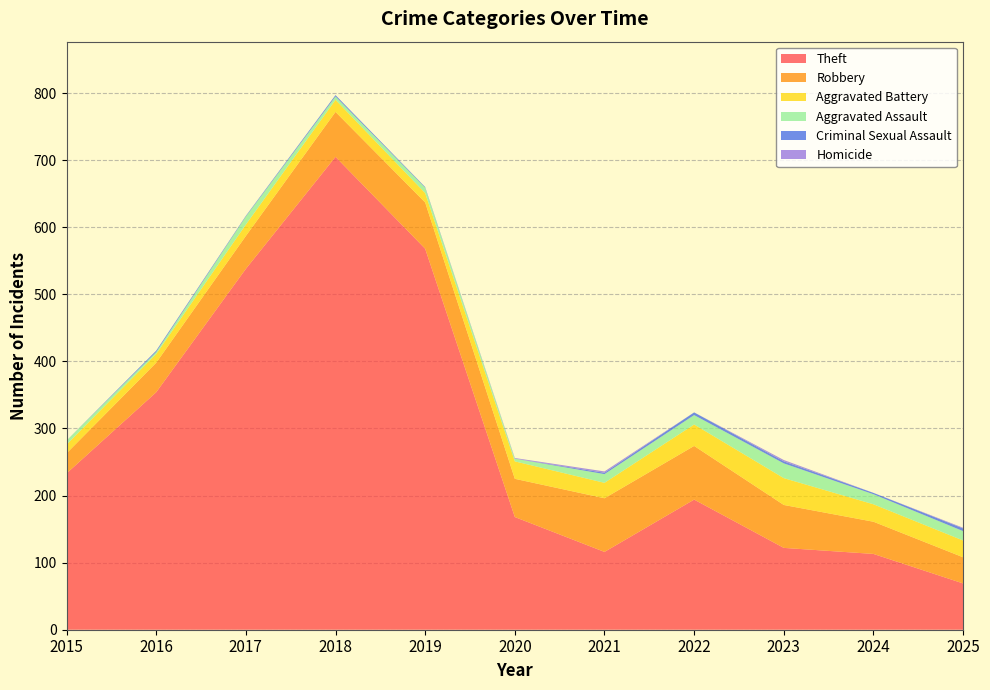

Reading left to right, what are all the values shown in this chart?

Theft: 233	354	538	705	568	168	116	194	122	113	69
Robbery: 30	44	49	67	69	57	80	80	64	48	39
Aggravated Battery: 13	13	17	18	14	26	23	32	40	26	25
Aggravated Assault: 6	3	12	5	8	4	13	14	22	15	14
Criminal Sexual Assault: 0	2	1	2	1	0	2	4	3	2	4
Homicide: 0	0	0	0	0	1	2	0	2	0	1